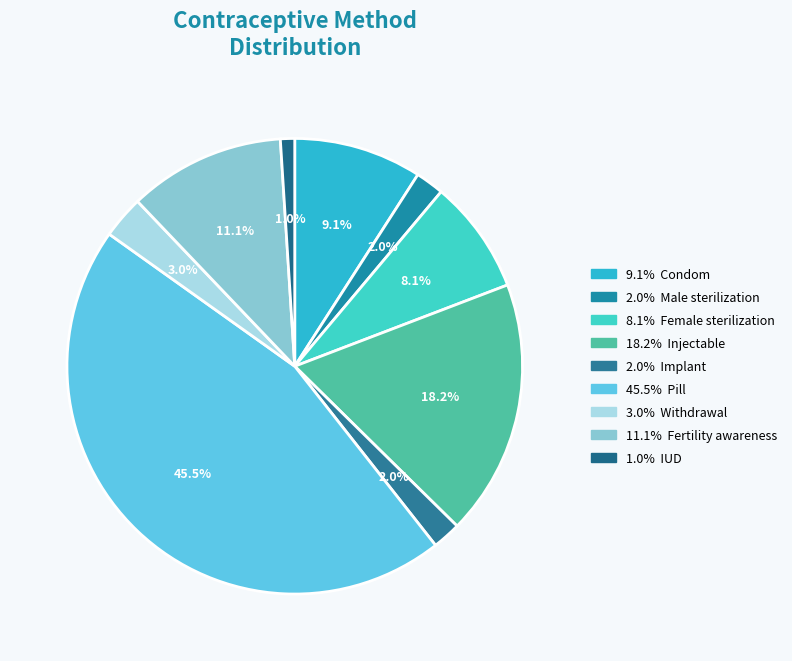

Is there a majority slice in this chart?

No